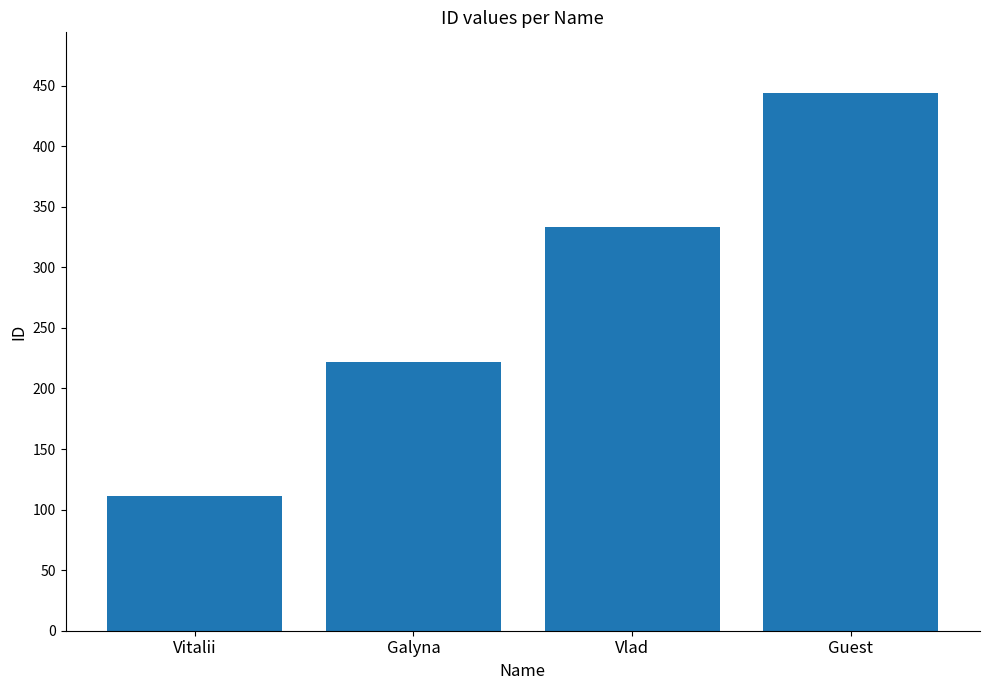

True or false: the data shows 161 at Vitalii.

False